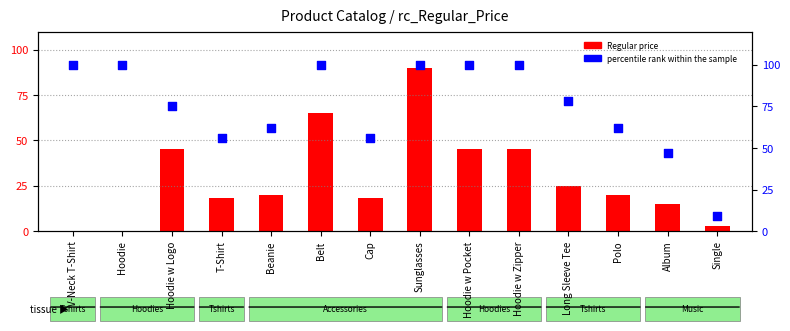

Which series reaches the maximum Y coordinate?

percentile rank within the sample